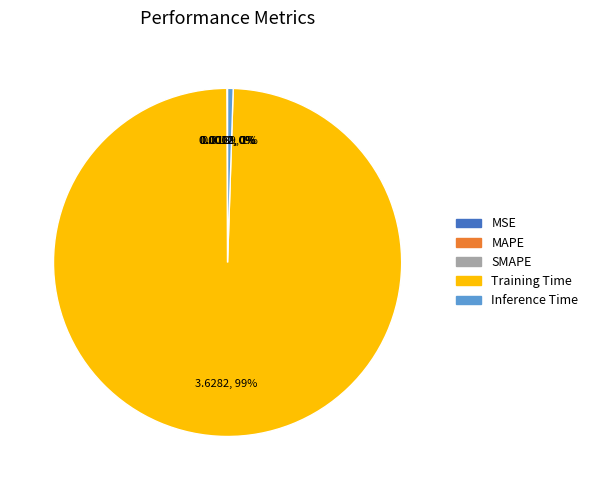

Which has a higher value, Inference Time or Training Time?

Training Time